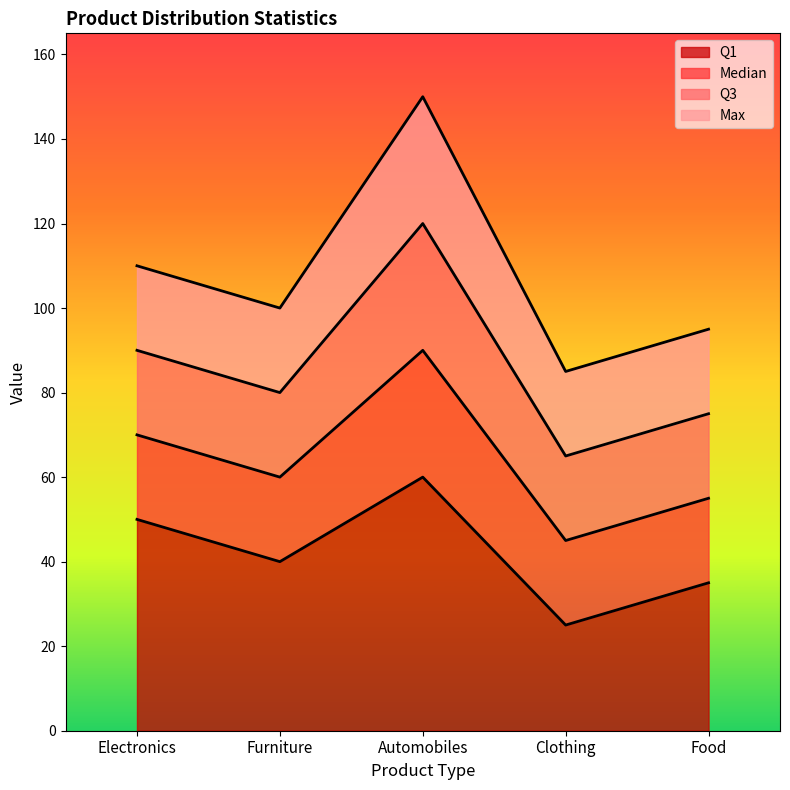

Between Furniture and Clothing, which series saw the biggest shift?

Q1